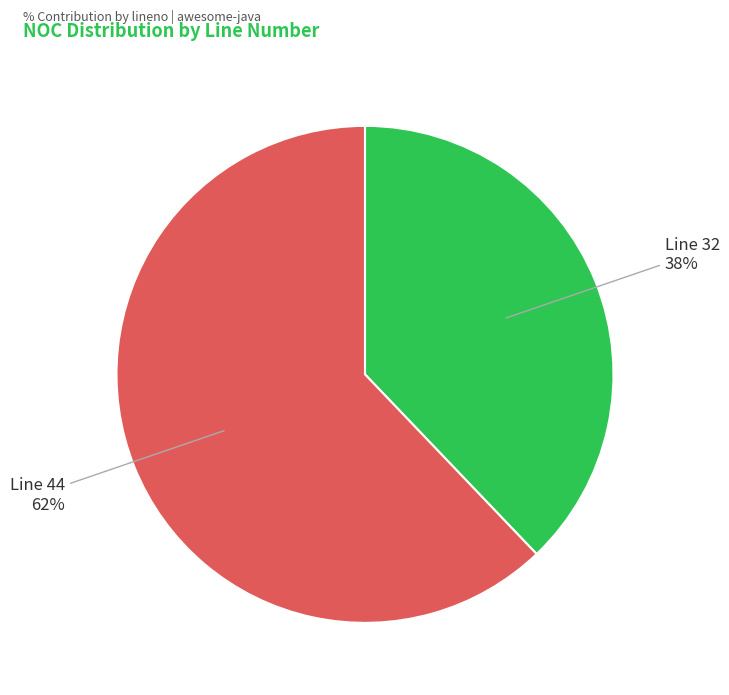

The Line 32 slice represents 25% of the pie. True or false?

False